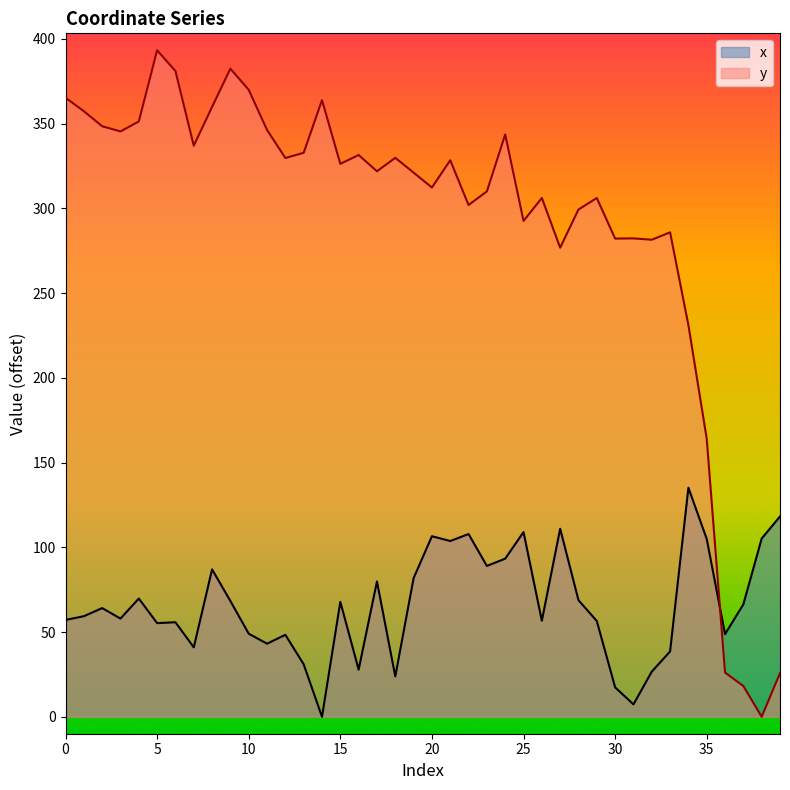

What are all the series names shown in the legend?

x, y